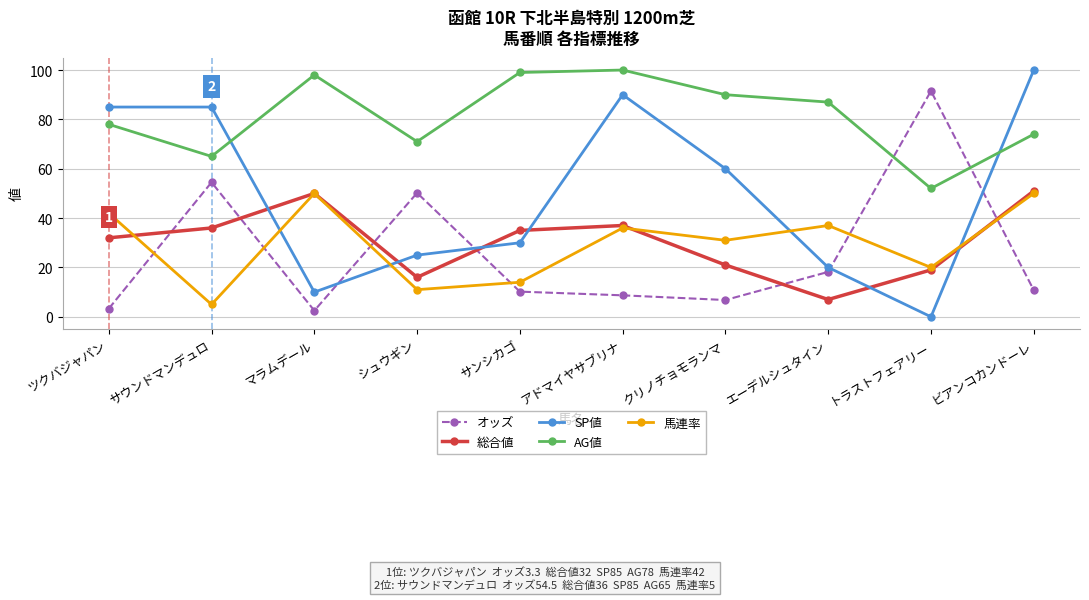

Reading left to right, extract all data points from this chart.

オッズ: 3.3	54.5	2.5	50.2	10.2	8.7	6.8	18.2	91.5	10.8
総合値: 32.0	36.0	50.0	16.0	35.0	37.0	21.0	7.0	19.0	51.0
SP値: 85.0	85.0	10.0	25.0	30.0	90.0	60.0	20.0	0.0	100.0
AG値: 78.0	65.0	98.0	71.0	99.0	100.0	90.0	87.0	52.0	74.0
馬連率: 42.0	5.0	50.0	11.0	14.0	36.0	31.0	37.0	20.0	50.0